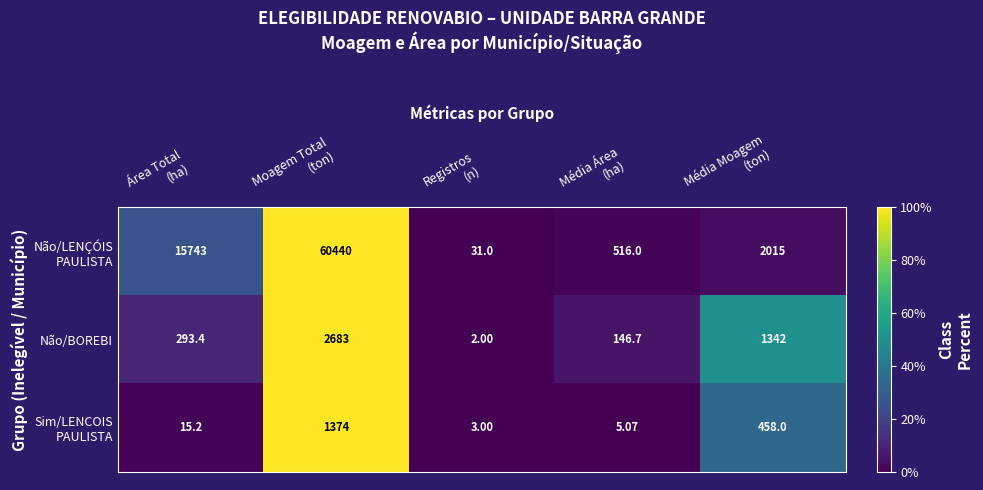

How many values in the Não/BOREBI series are below 293?

2